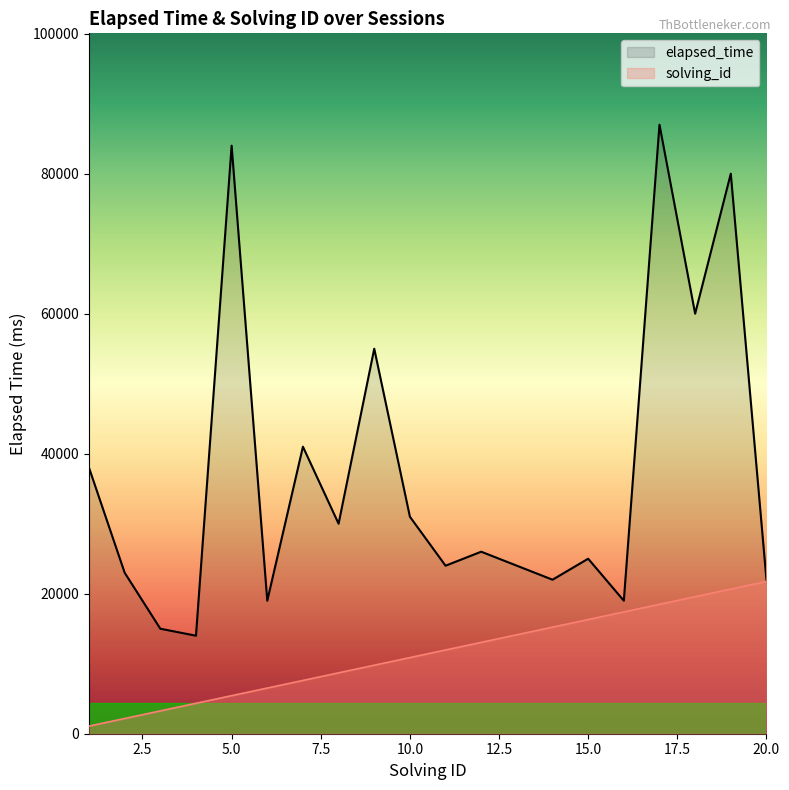

At how many categories does at least one series exceed 46952?

5